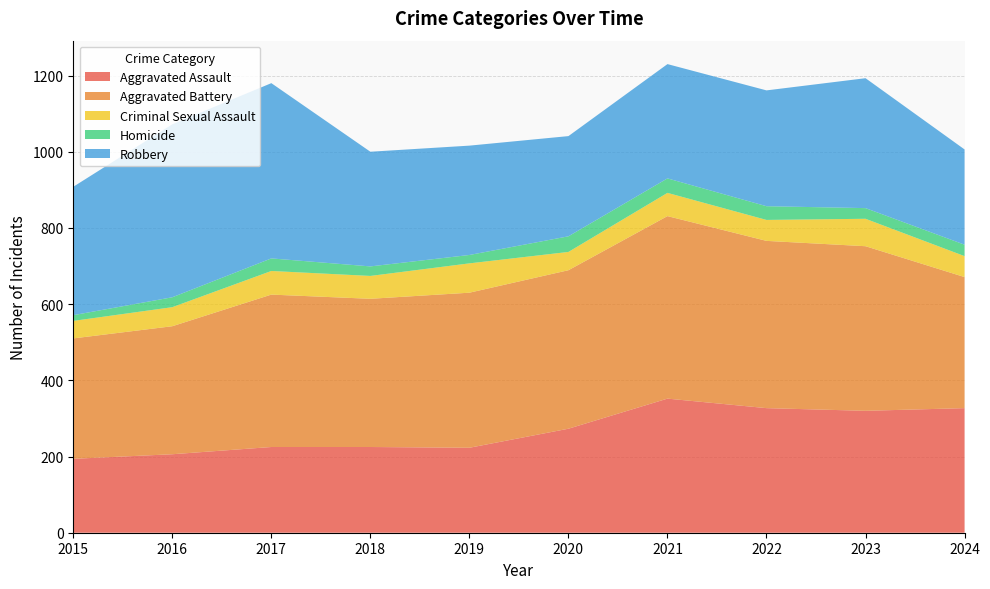

Reading left to right, transcribe all the data shown in this chart.

Aggravated Assault: 2015=194	2016=206	2017=225	2018=225	2019=223	2020=273	2021=352	2022=327	2023=320	2024=327
Aggravated Battery: 2015=316	2016=336	2017=400	2018=389	2019=407	2020=416	2021=479	2022=439	2023=432	2024=344
Criminal Sexual Assault: 2015=46	2016=50	2017=62	2018=60	2019=77	2020=48	2021=61	2022=55	2023=72	2024=55
Homicide: 2015=15	2016=26	2017=33	2018=25	2019=22	2020=41	2021=38	2022=36	2023=28	2024=30
Robbery: 2015=337	2016=454	2017=460	2018=301	2019=287	2020=263	2021=300	2022=304	2023=341	2024=250